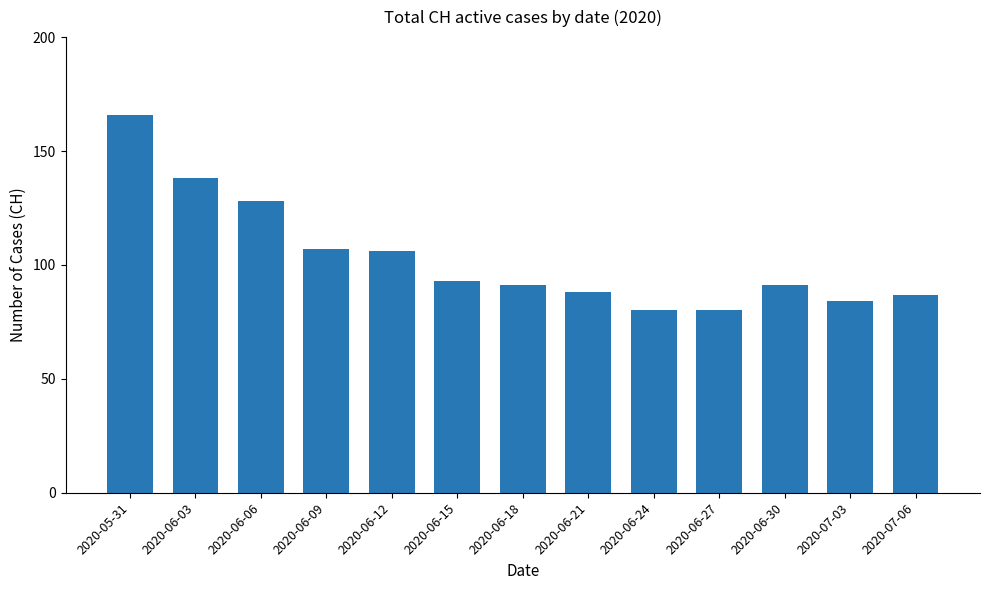

The chart shows a value of 61 at 2020-06-15. True or false?

False